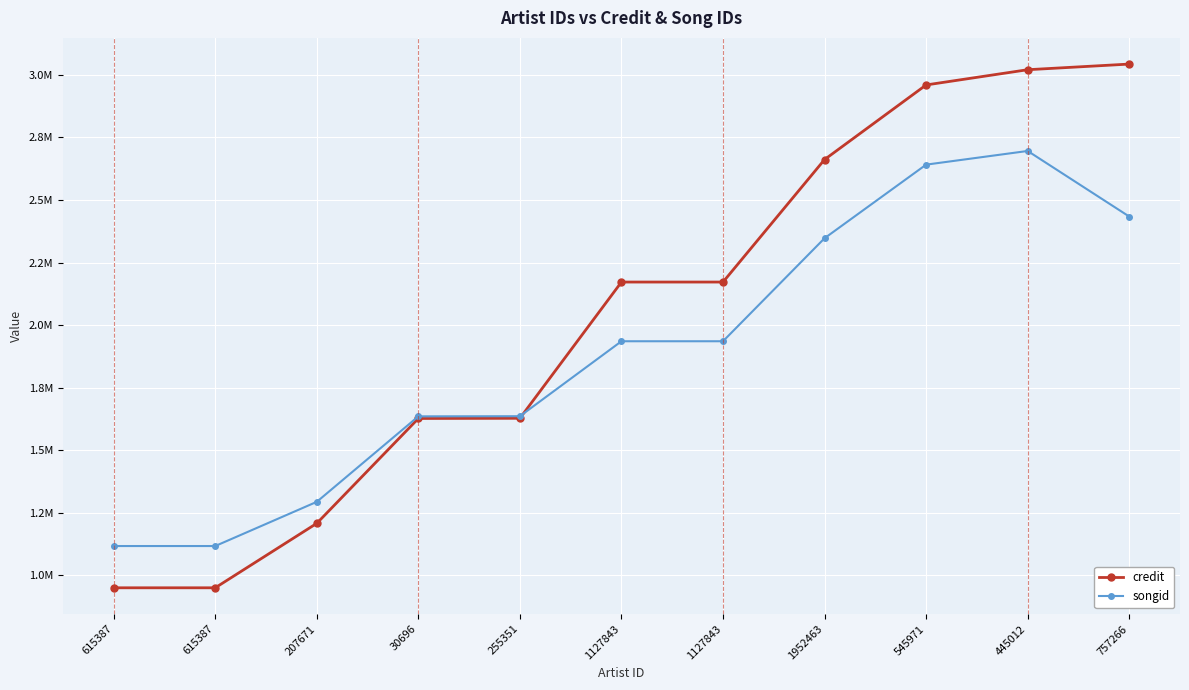

What are all the series names shown in the legend?

credit, songid